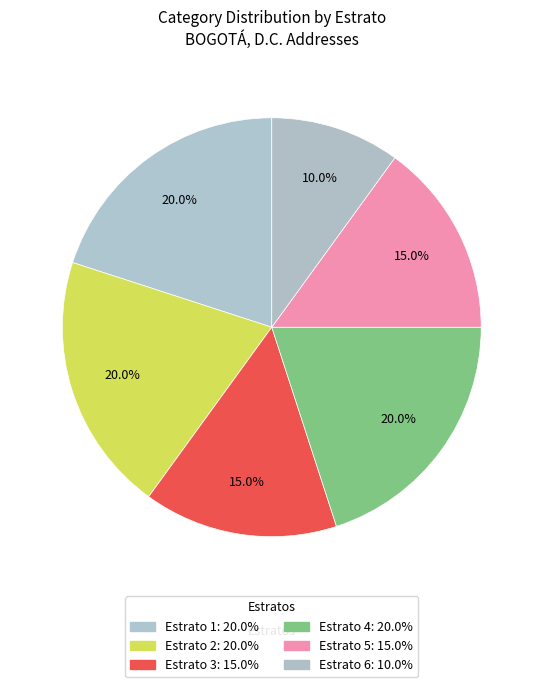

Is the sum of Estrato 2 and Estrato 3 greater than half?

No